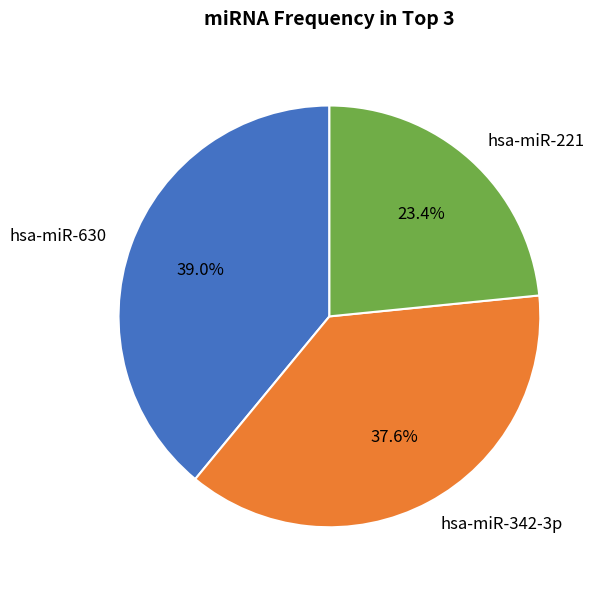

What is the ratio of the value at hsa-miR-342-3p to the value at hsa-miR-630?

1.0